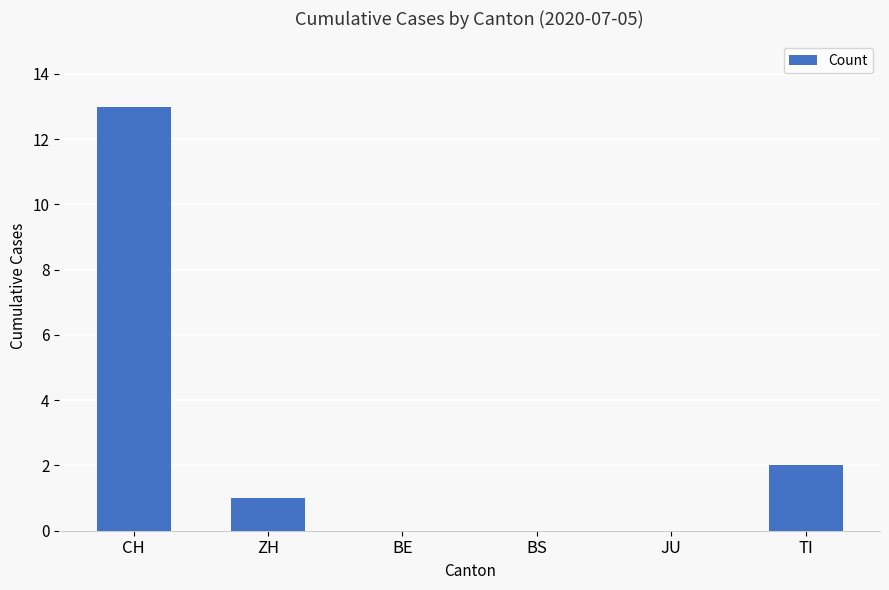

What is the sum of all values?

16